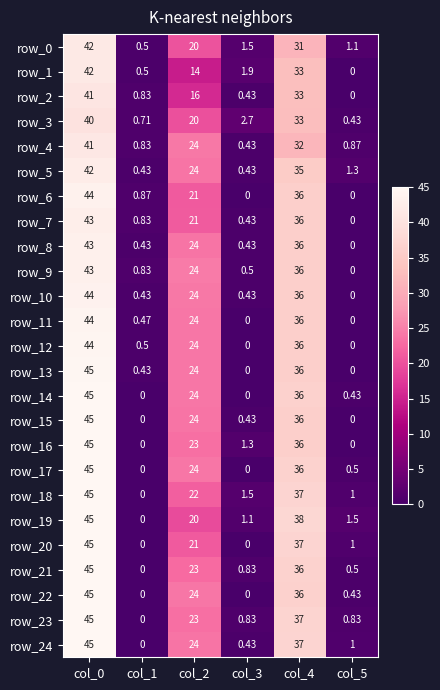

What is the greatest value displayed?

45.0